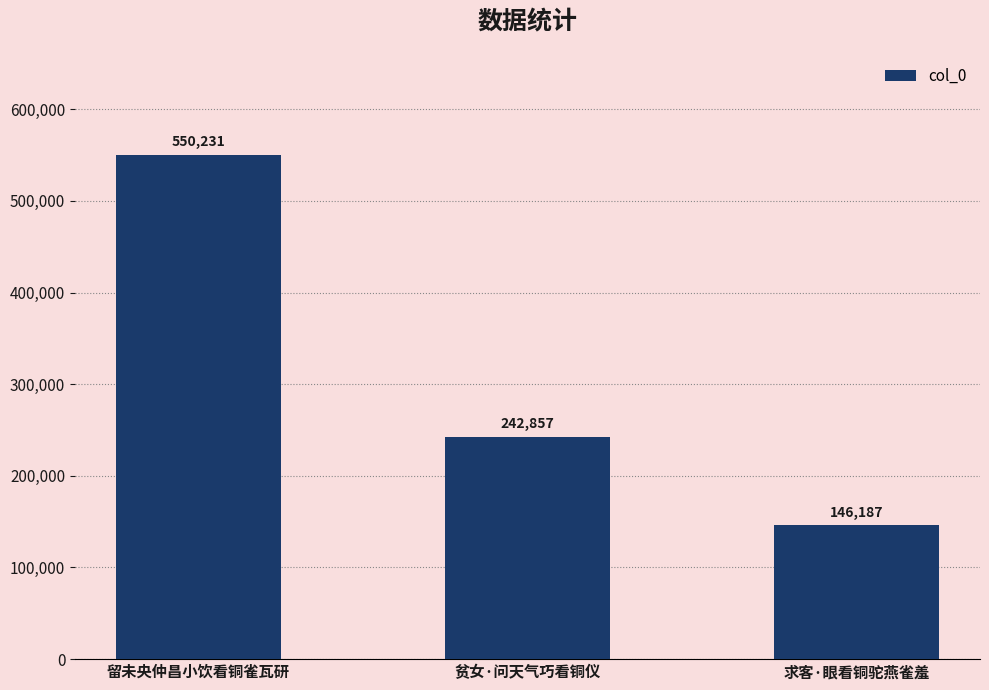

What value does the data have at 留未央仲昌小饮看铜雀瓦研?

550231